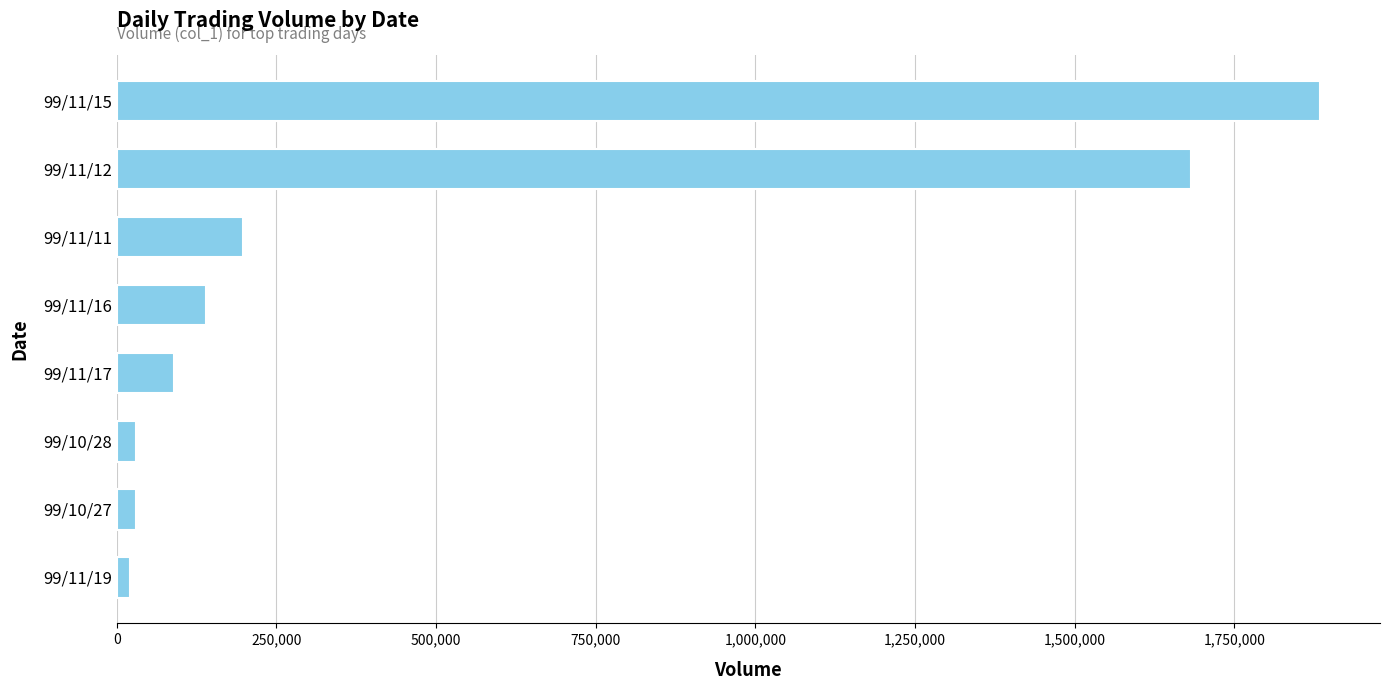

Is it true that the value at 99/11/12 is 437104?

False